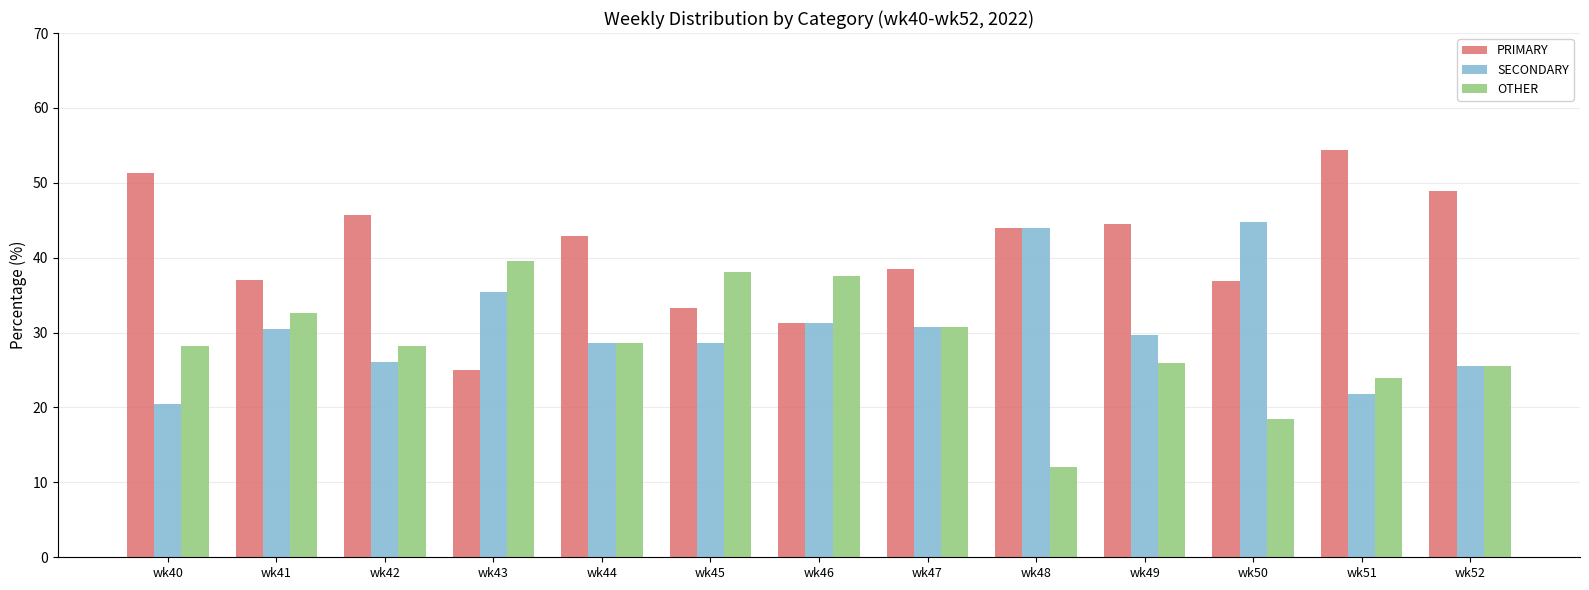

How many series are shown in this chart?

3